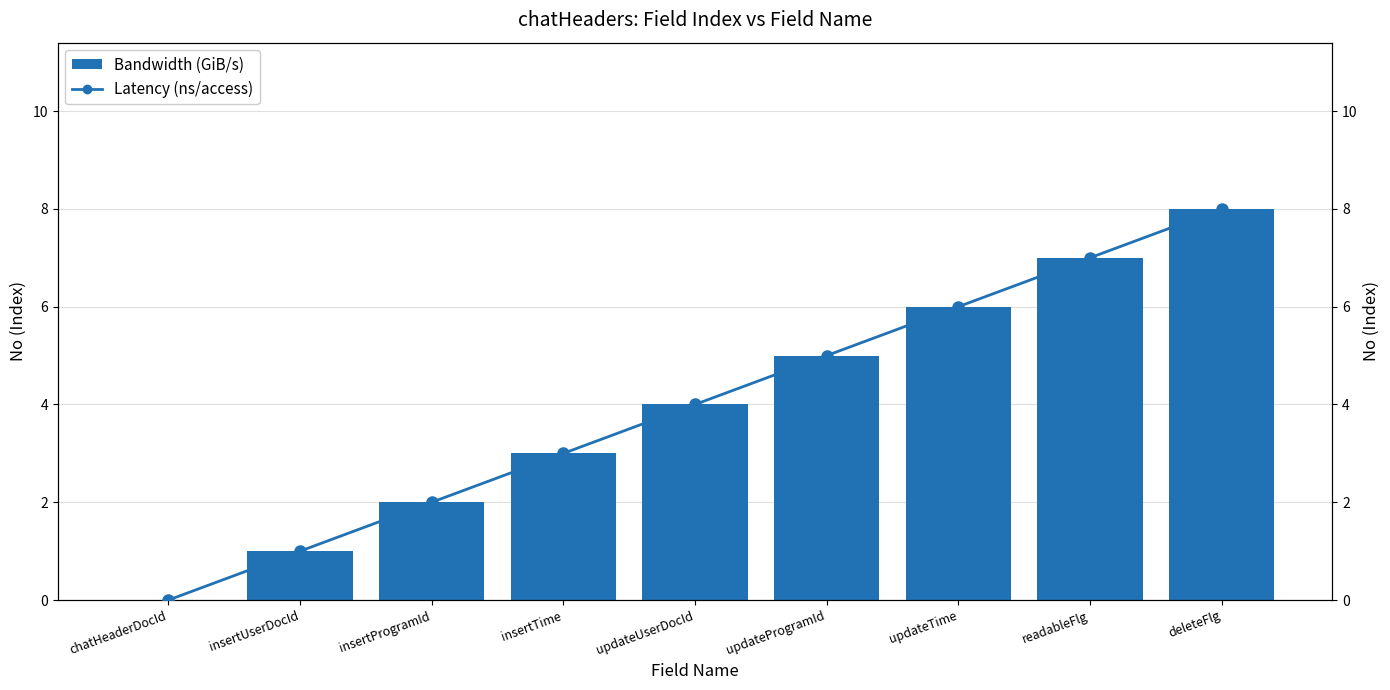

What is the sum of all Latency (ns/access) values?

36